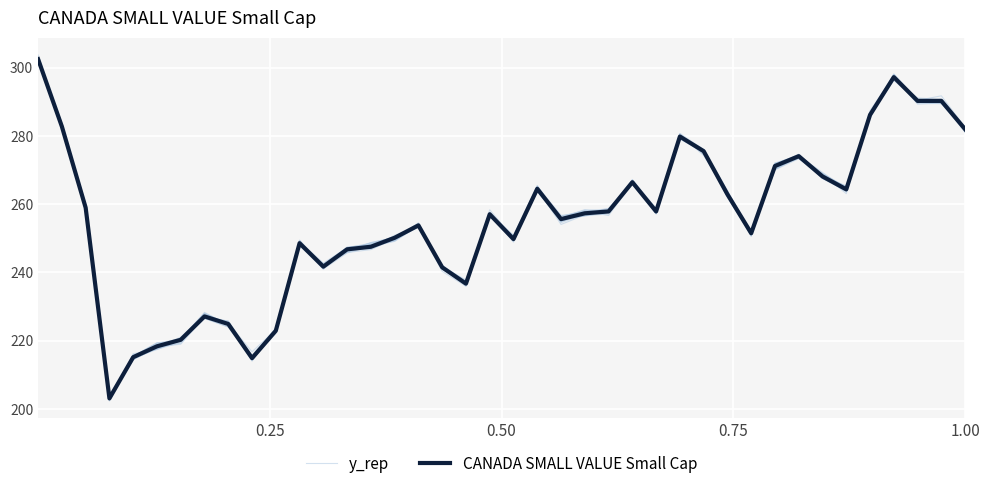

What are all the series names shown in the legend?

y_rep, CANADA SMALL VALUE Small Cap